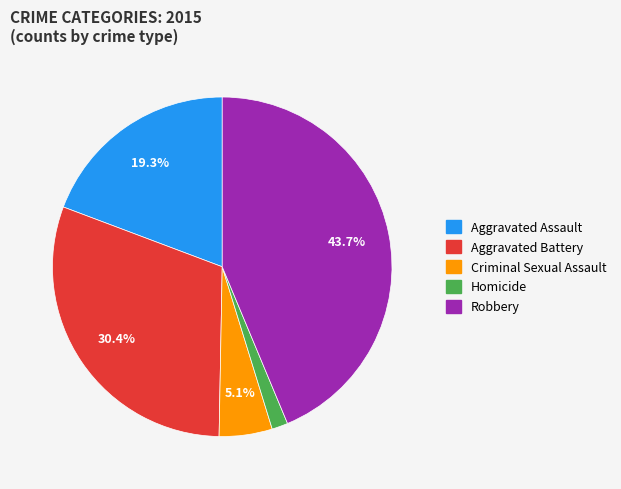

Count the number of slices in the pie.

5